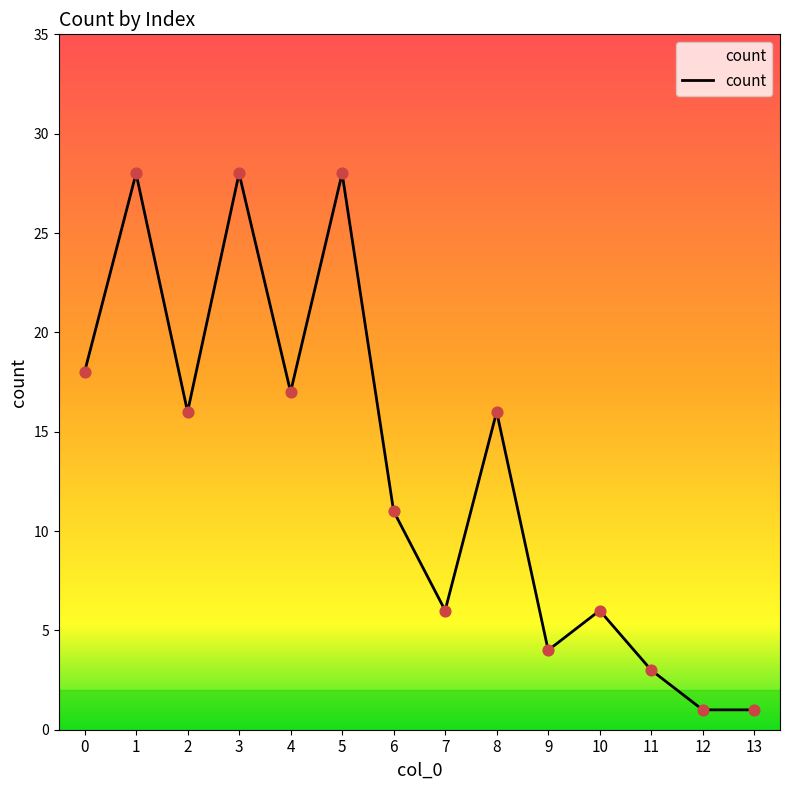

What is the ratio of the value at 6 to the value at 12?

11.0